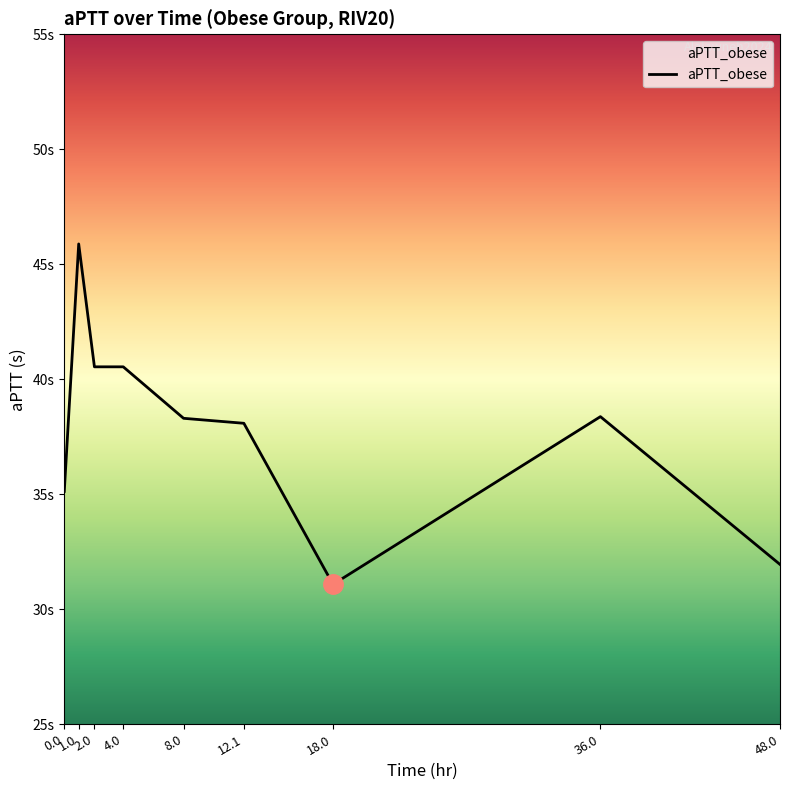

Where is the first local maximum?

1.0